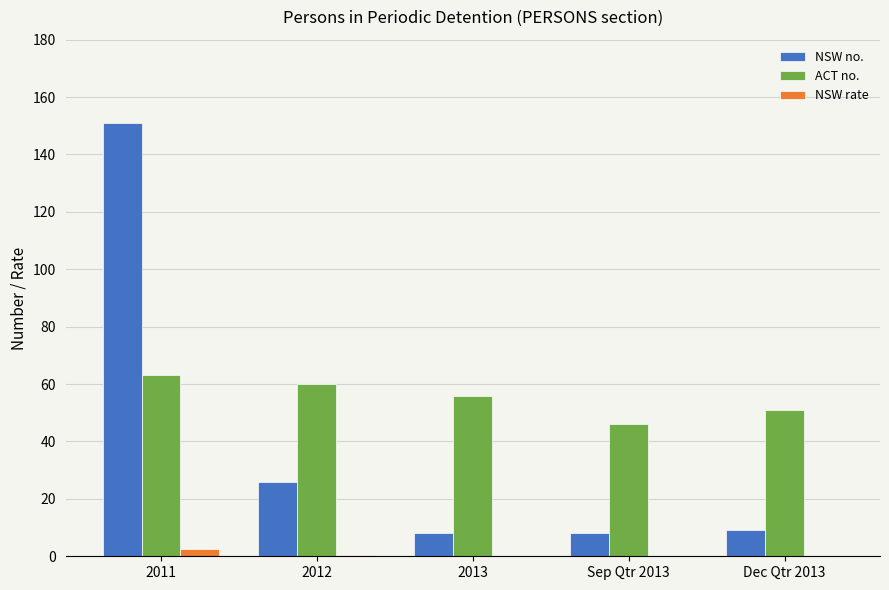

Which series has the largest total across all categories?

ACT no.